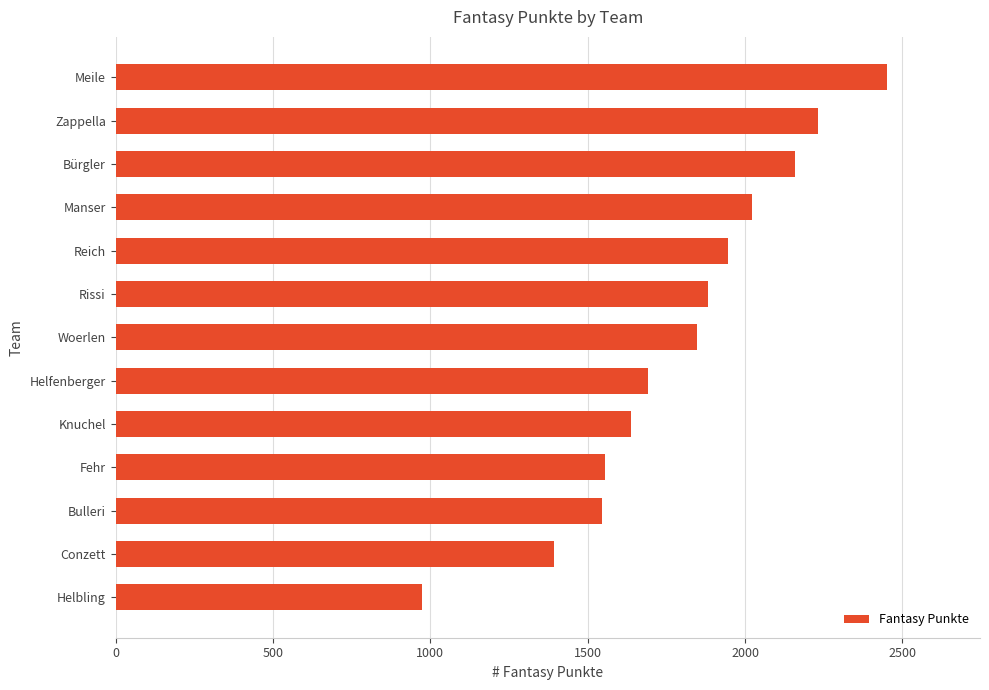

How many values are below 1848?

6